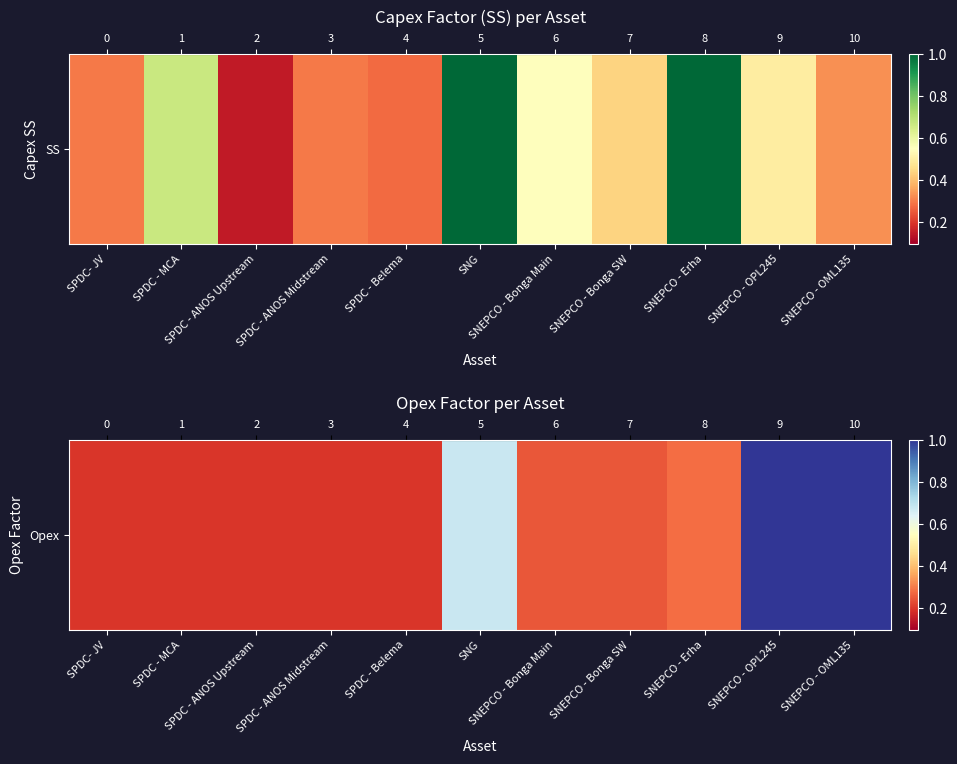

Reading right to left, extract all data points from this chart.

SNEPCO - OML135=1.0	SNEPCO - OPL245=1.0	SNEPCO - Erha=0.3	SNEPCO - Bonga SW=0.2	SNEPCO - Bonga Main=0.2	SNG=0.7	SPDC - Belema=0.2	SPDC - ANOS Midstream=0.2	SPDC - ANOS Upstream=0.2	SPDC - MCA=0.2	SPDC- JV=0.2